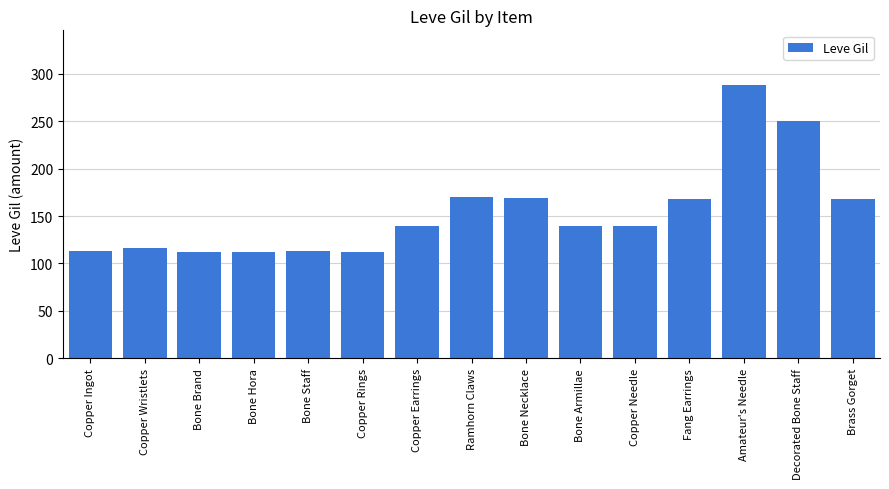

What is the label of the 6th bar from the right?

Bone Armillae